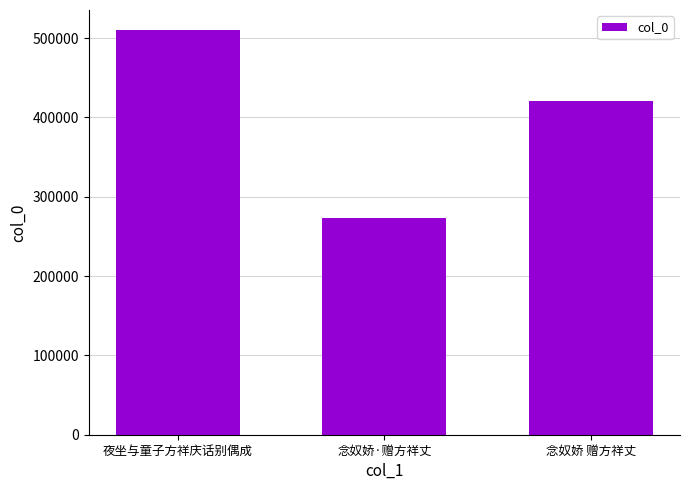

The chart shows a value of 741999 at 念奴娇 赠方祥丈. True or false?

False